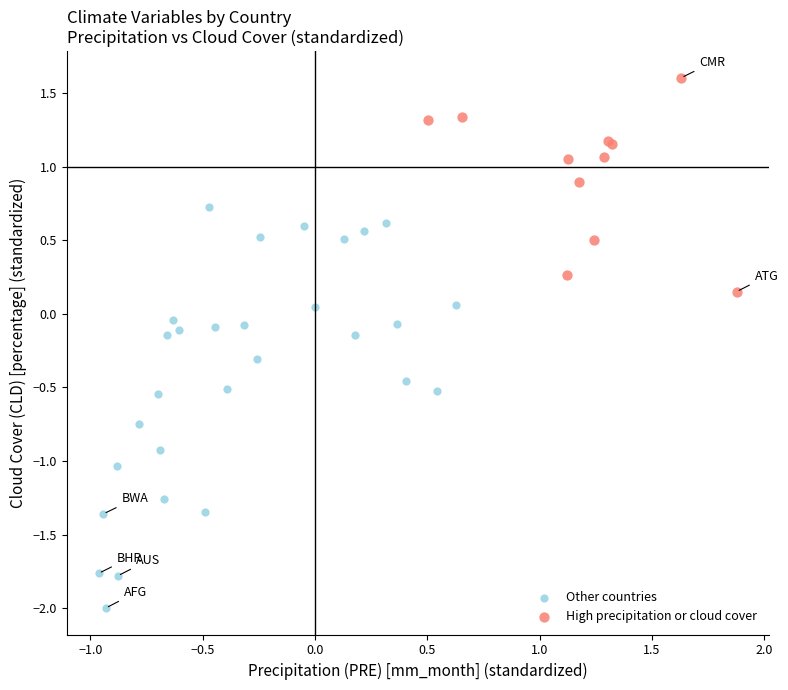

Which series contains the lowest Y value?

Other countries